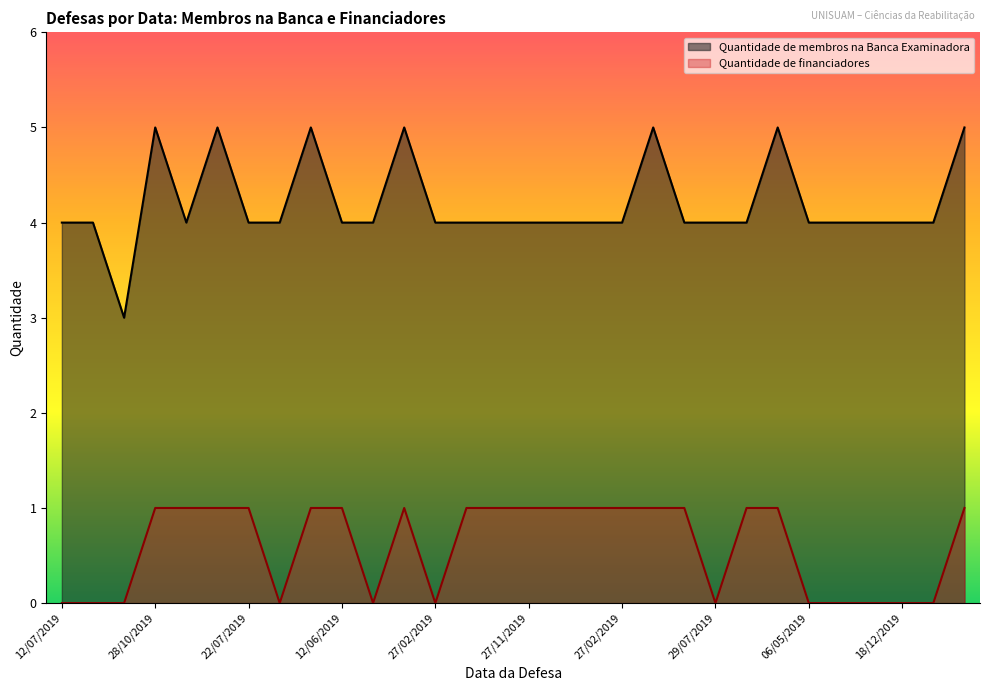

Between 31/07/2019 and 16/12/2019, which series saw the biggest shift?

Quantidade de membros na Banca Examinadora